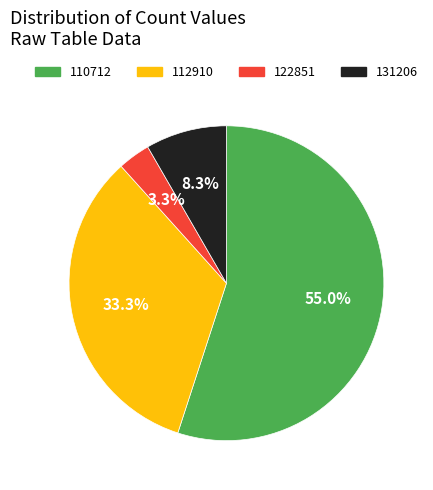

Is the sum of 112910 and 131206 greater than half?

No